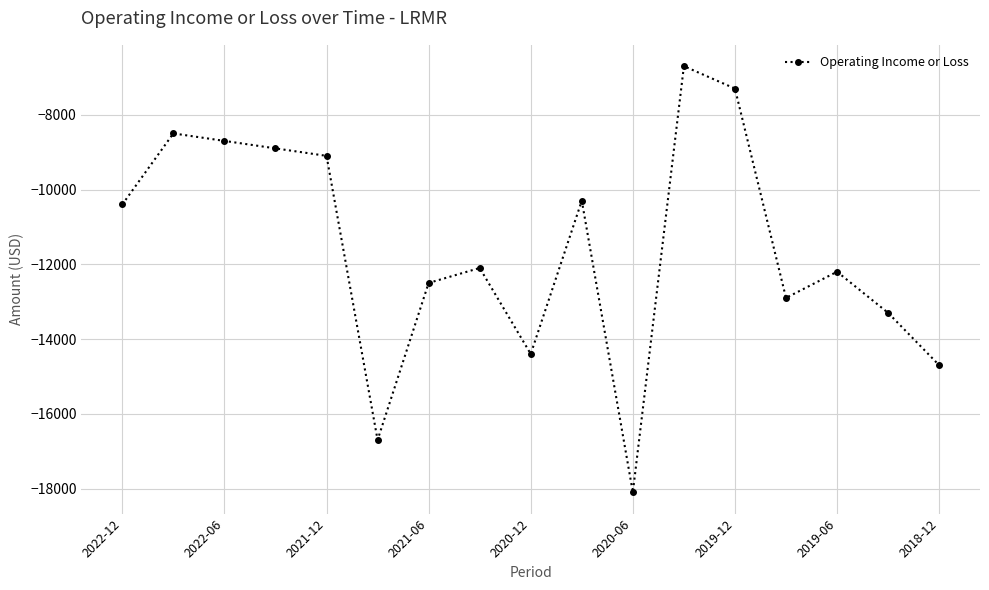

What is the average value?

-11576